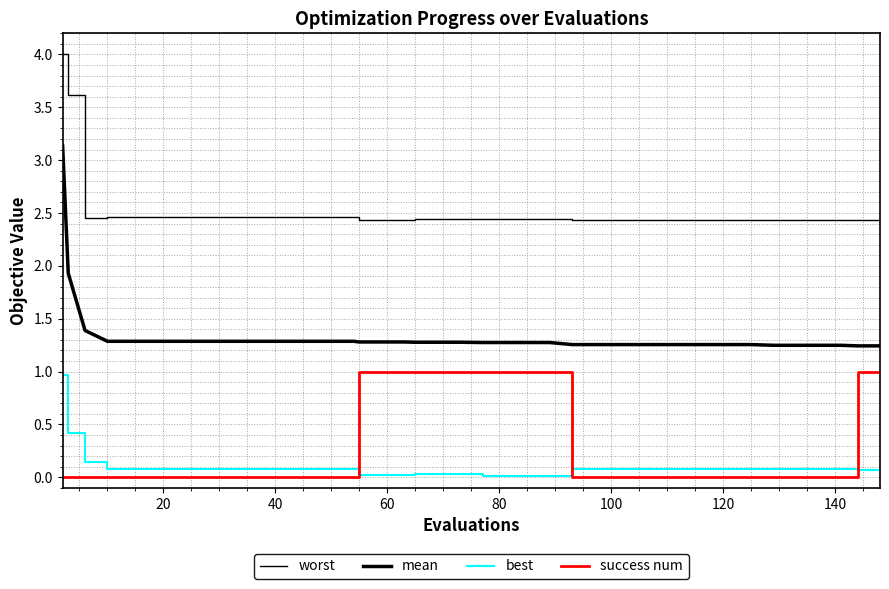

Is this an area chart (filled region under the line)?

No